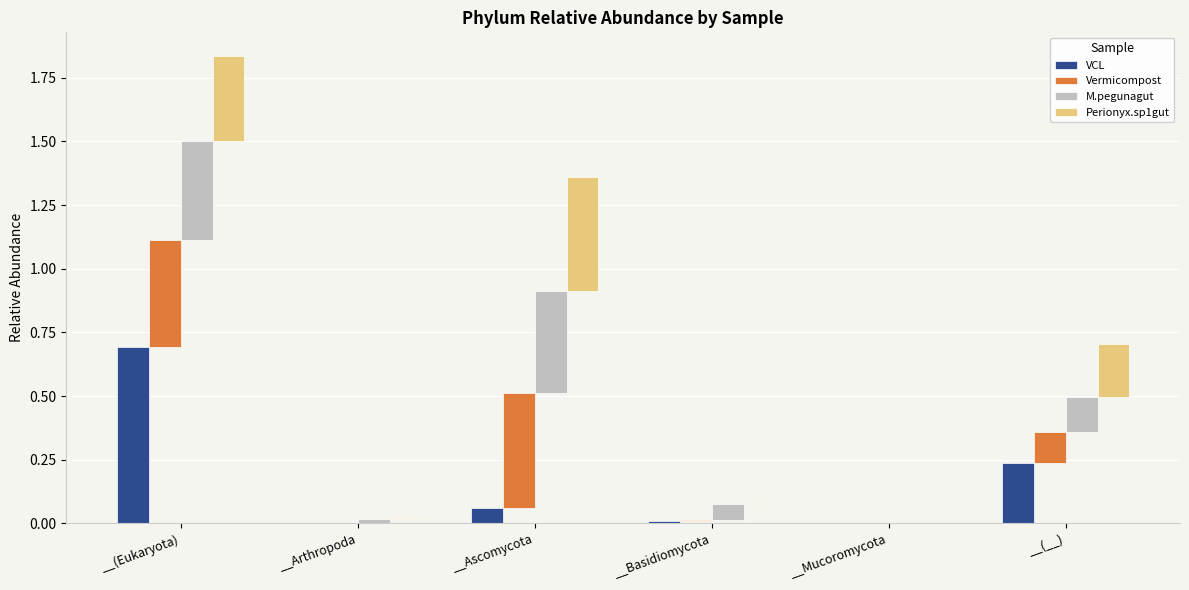

Reading left to right, what are all the values shown in this chart?

VCL: __(Eukaryota)=0.7	__Arthropoda=0.0	__Ascomycota=0.1	__Basidiomycota=0.0	__Mucoromycota=0.0	__(__)=0.2
Vermicompost: __(Eukaryota)=0.4	__Arthropoda=0.0	__Ascomycota=0.5	__Basidiomycota=0.0	__Mucoromycota=0.0	__(__)=0.1
M.pegunagut: __(Eukaryota)=0.4	__Arthropoda=0.0	__Ascomycota=0.4	__Basidiomycota=0.1	__Mucoromycota=0.0	__(__)=0.1
Perionyx.sp1gut: __(Eukaryota)=0.3	__Arthropoda=0.0	__Ascomycota=0.4	__Basidiomycota=0.0	__Mucoromycota=0.0	__(__)=0.2